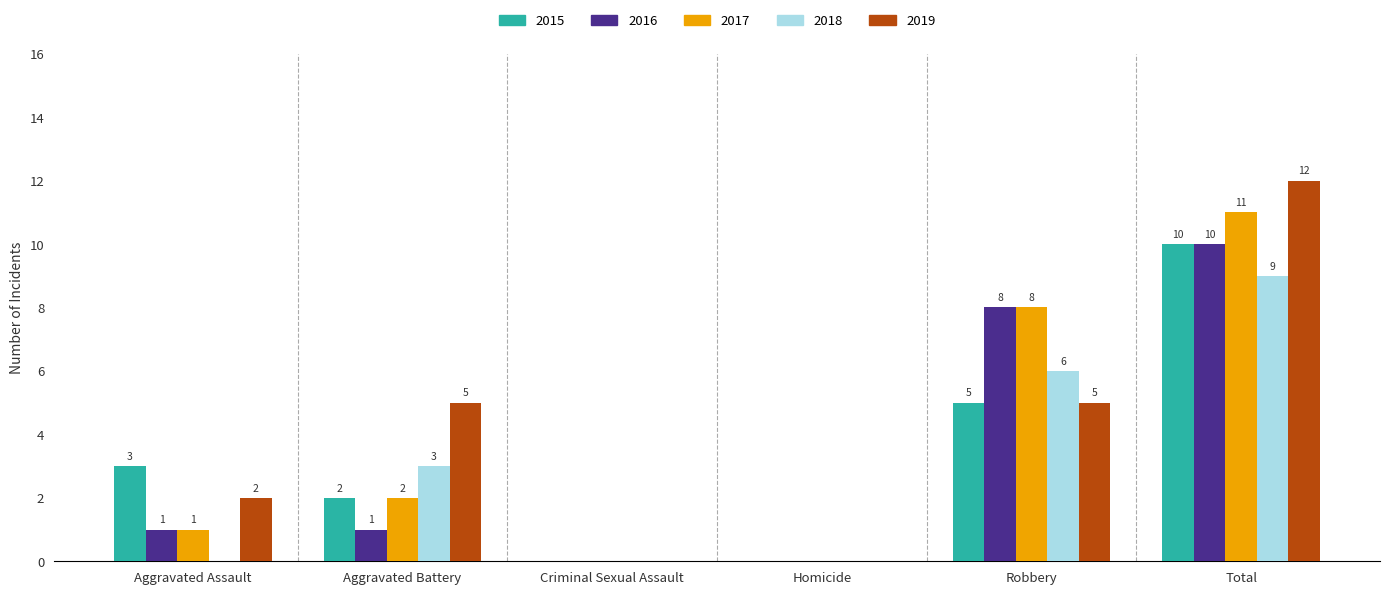

What is the sum of all 2016 values?

20